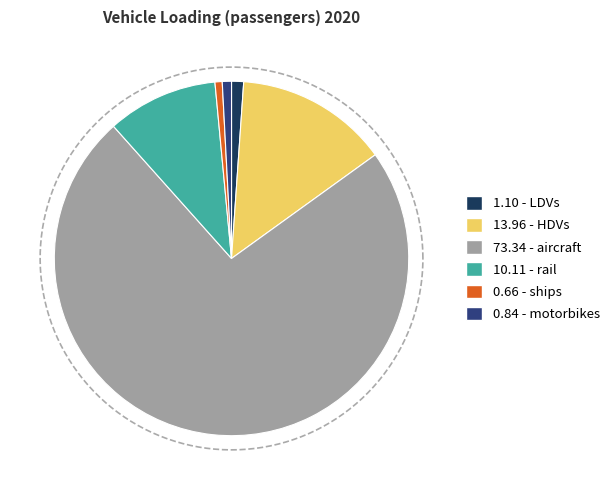

Rank the categories by value from lowest to highest.

ships, motorbikes, LDVs, rail, HDVs, aircraft